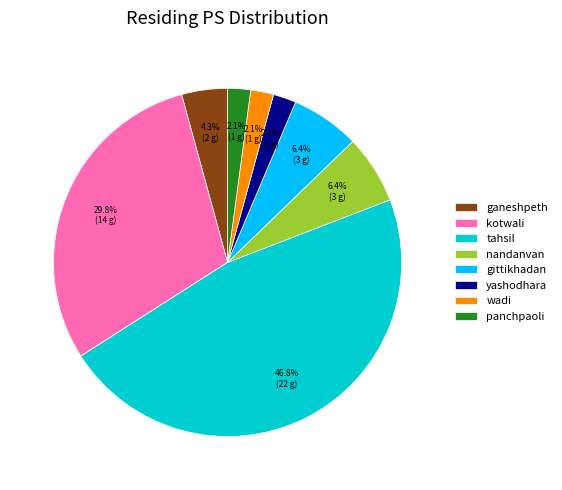

How many segments does this pie chart have?

8